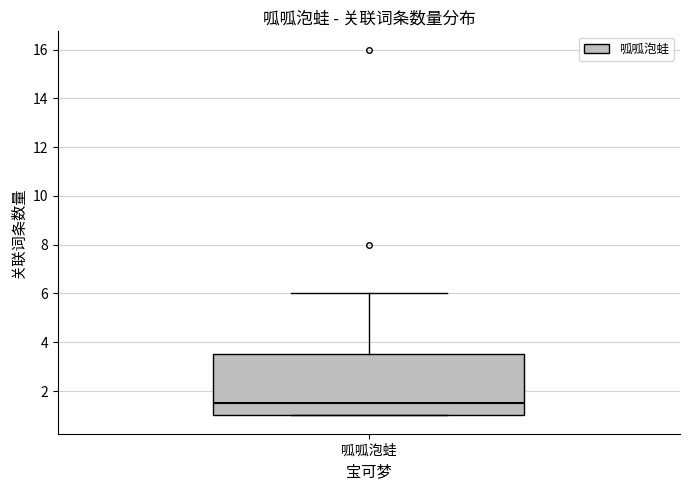

Read this box plot against the y-axis: the position of the median line, the range covered by the box, and the ends of both whiskers. The values are not printed on the chart, so give them approximately, as read against the axis.

median 1.6, box 1.0 to 3.6, whiskers 1.0 to 6.0